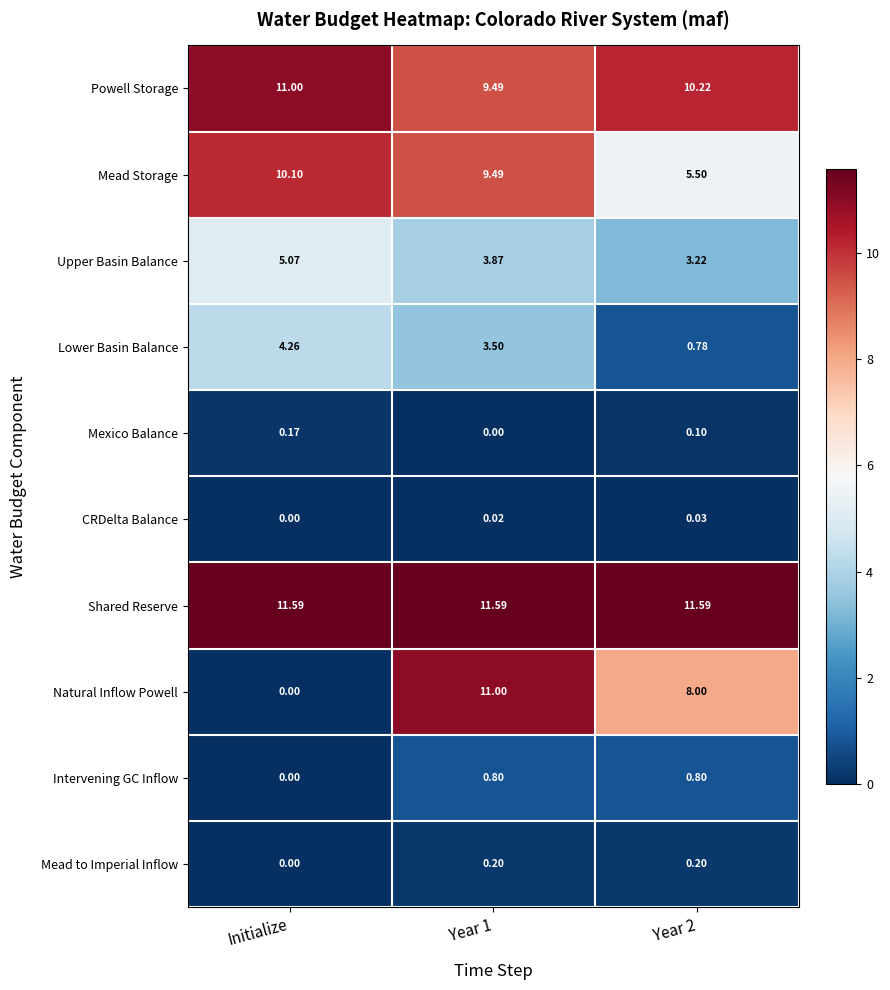

Count the number of categories in the chart.

3